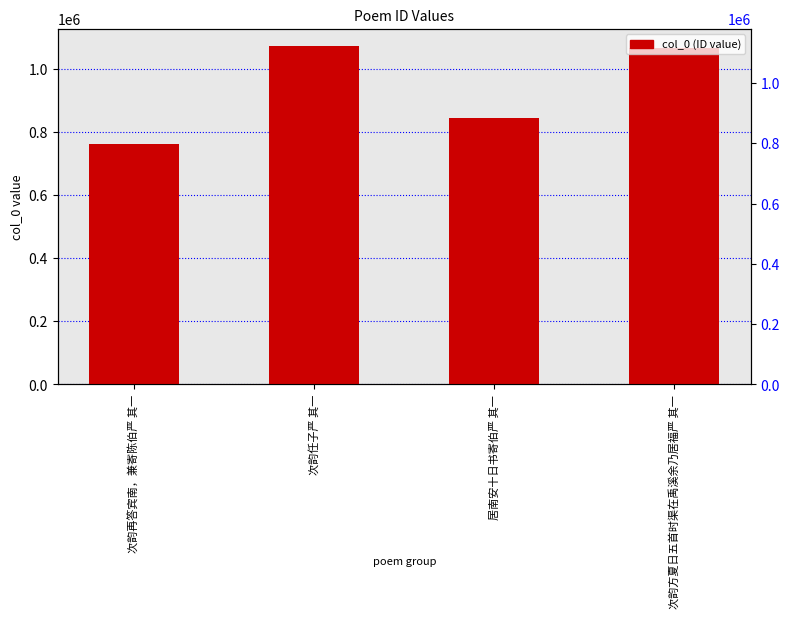

Rank the categories by value from highest to lowest.

次韵任子严 其一, 次韵方夏日五首时渠在禹溪余乃居福严 其一, 居南安十日书寄伯严 其一, 次韵再答宾南，兼寄陈伯严 其一